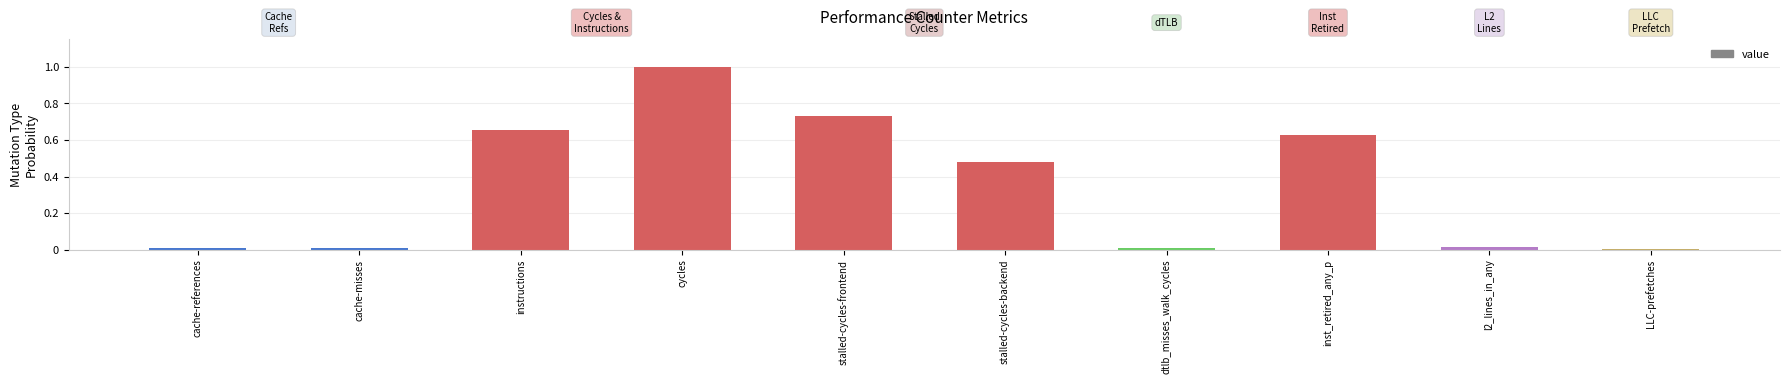

Does the chart contain stacked bars?

No